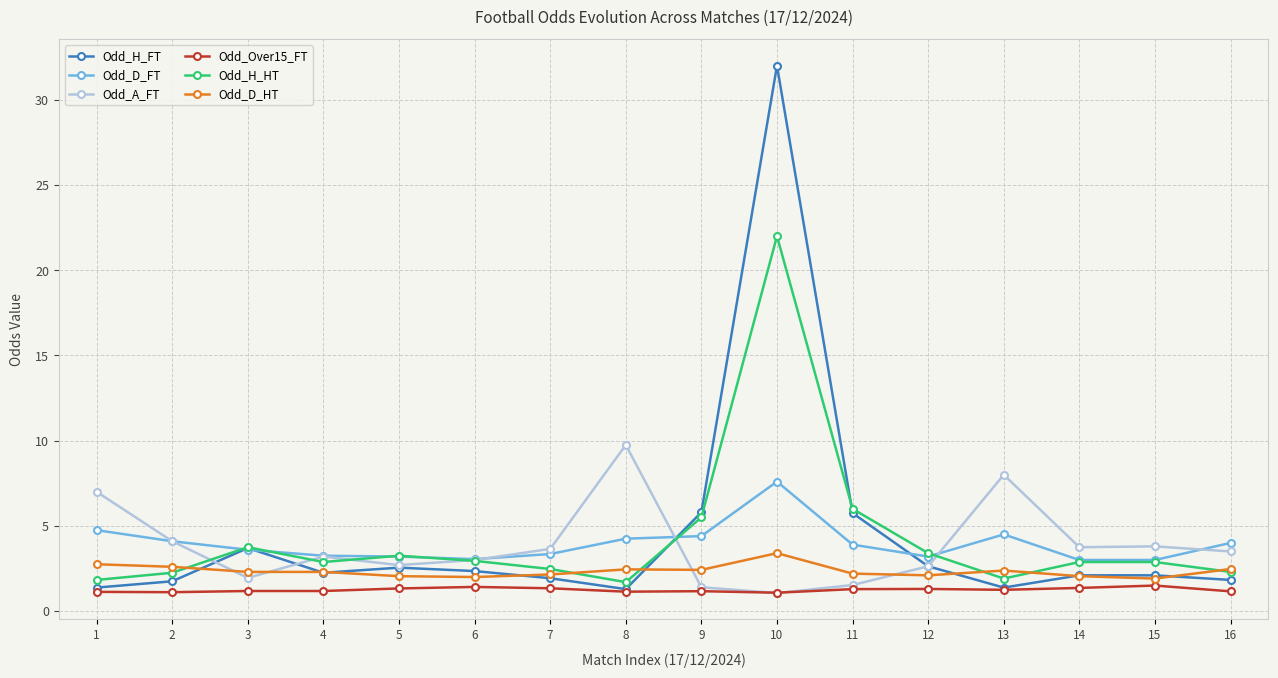

What is the difference between the second highest and second lowest values in the Odd_A_FT series?

6.6